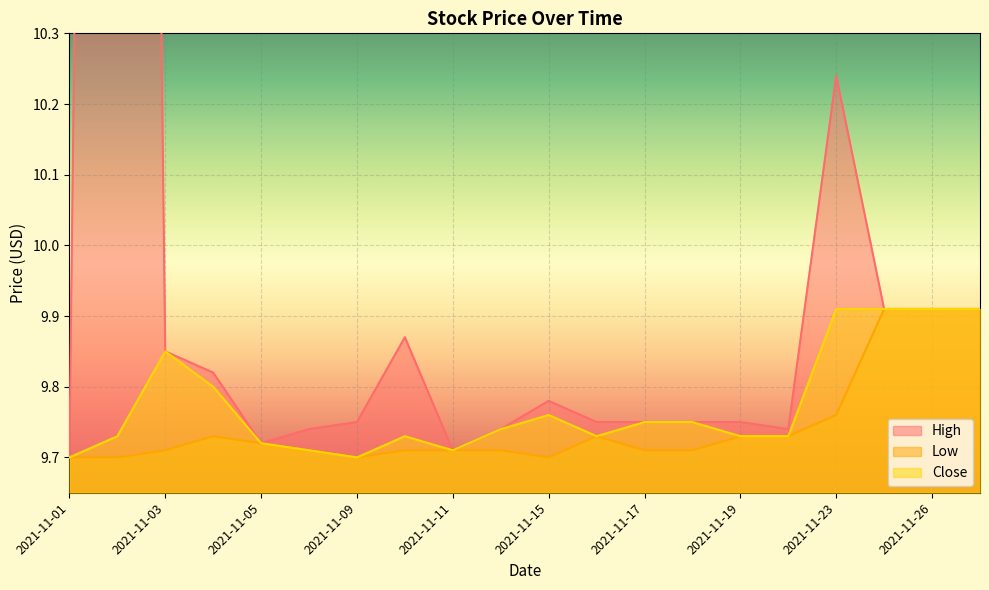

Between 2021-11-17 and 2021-11-24, which series saw the biggest shift?

Low